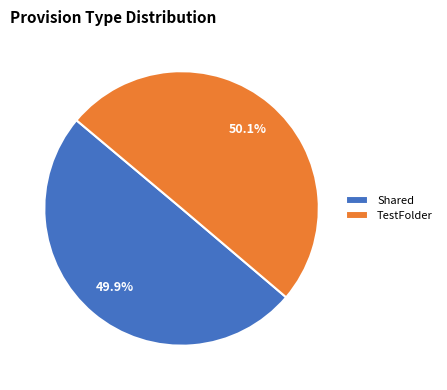

How much of the chart is everything except TestFolder?

49.9%